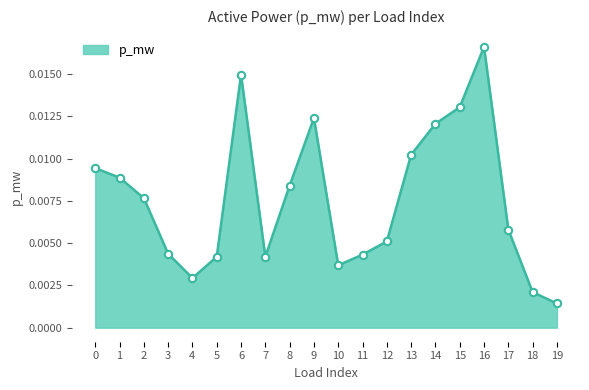

Which has a higher value, 7 or 10?

7